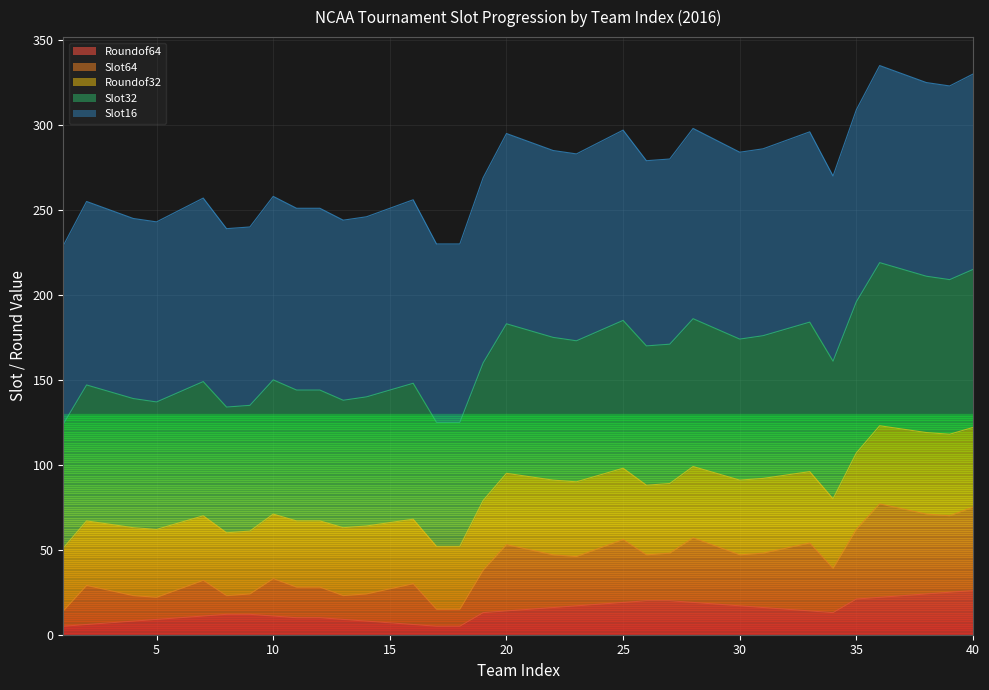

What is the maximum value shown in the chart?

335